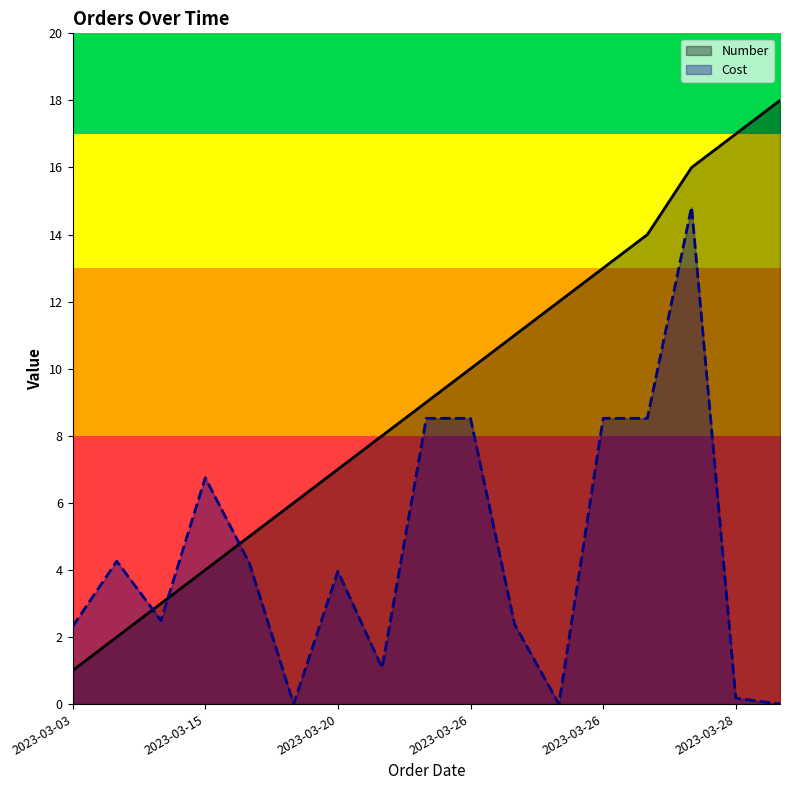

What is the maximum value shown in the chart?

18.0